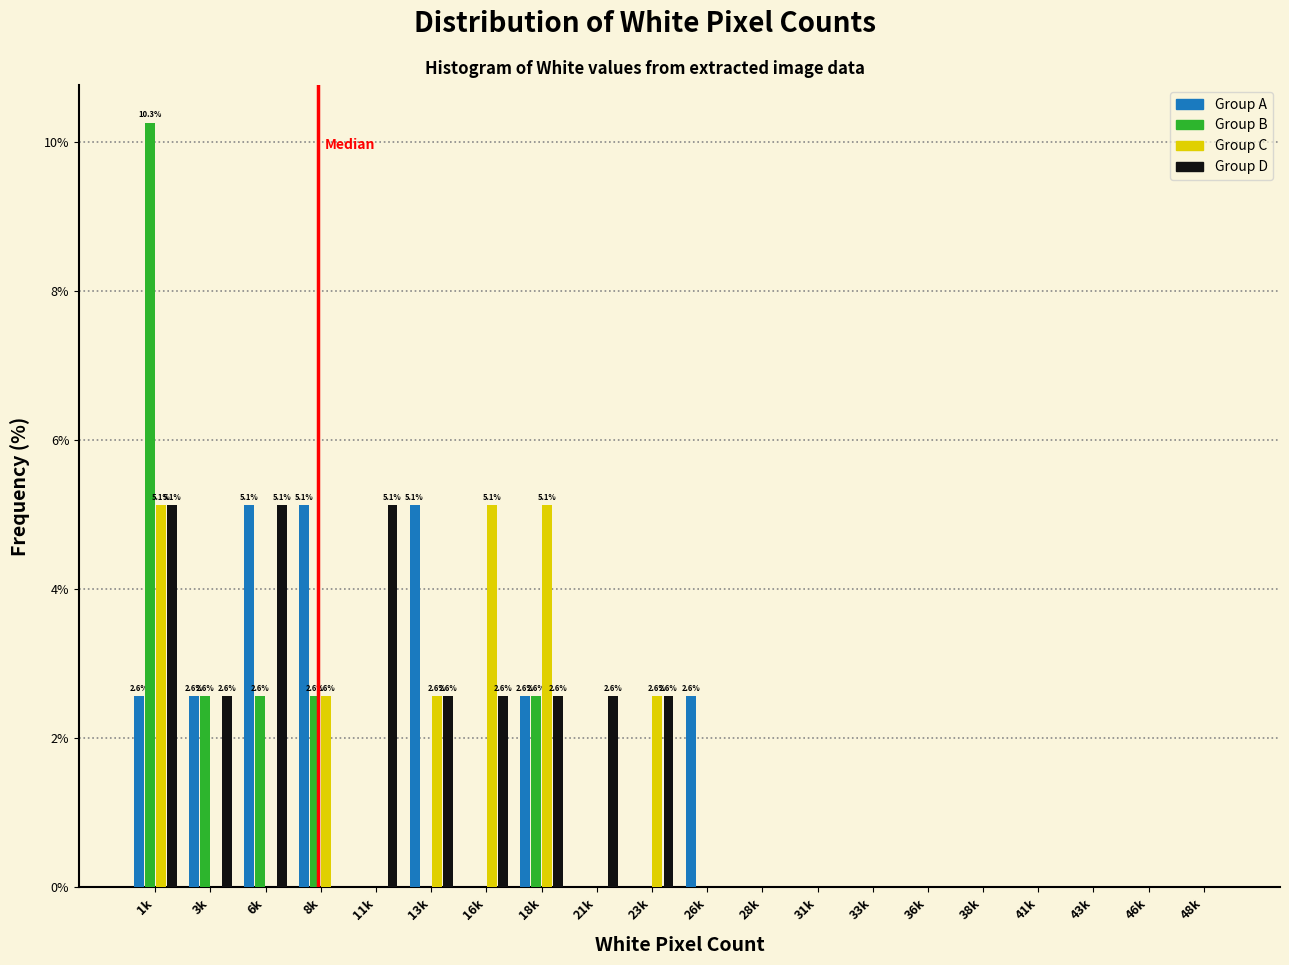

At which category is the sum across all series the highest?

1k